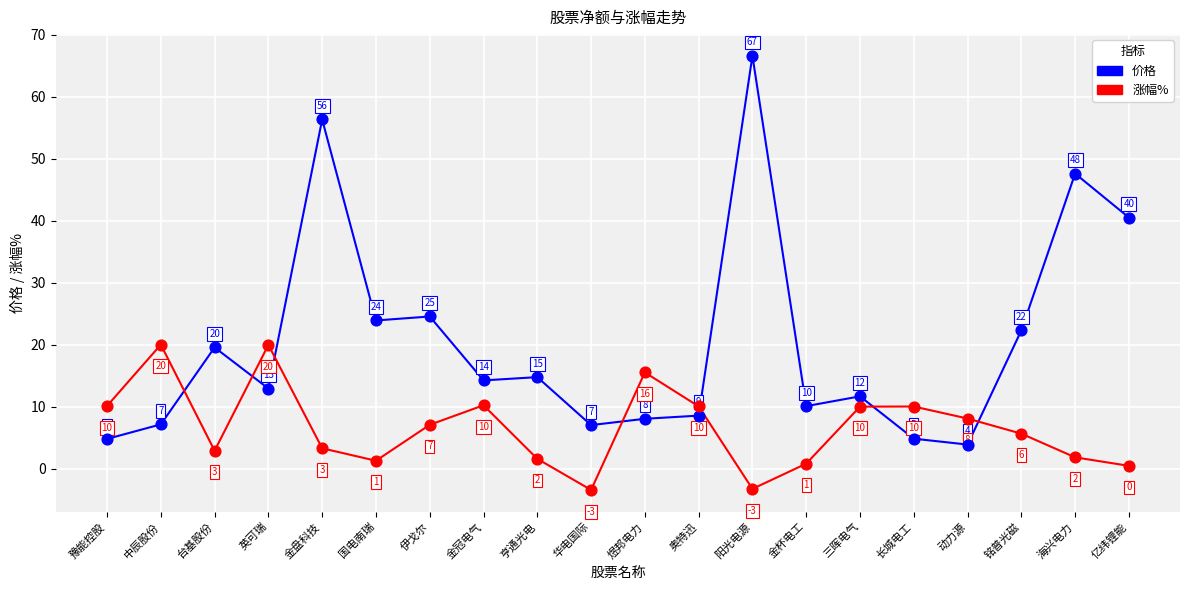

Across all data points, what is the range of Y values (max minus min)?

70.0